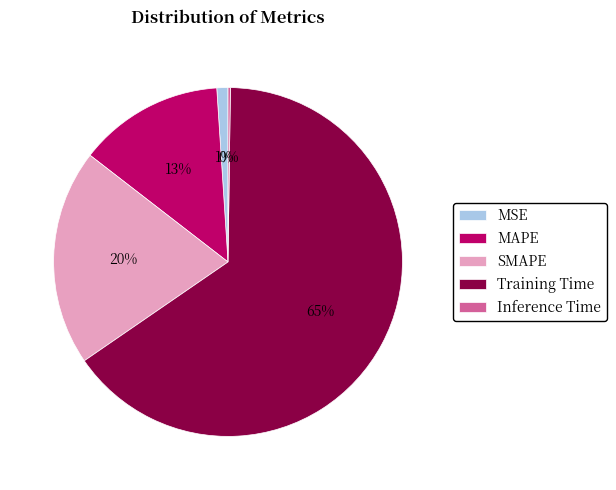

To the nearest percent, what is the difference between the MAPE and SMAPE slice percentages?

7%